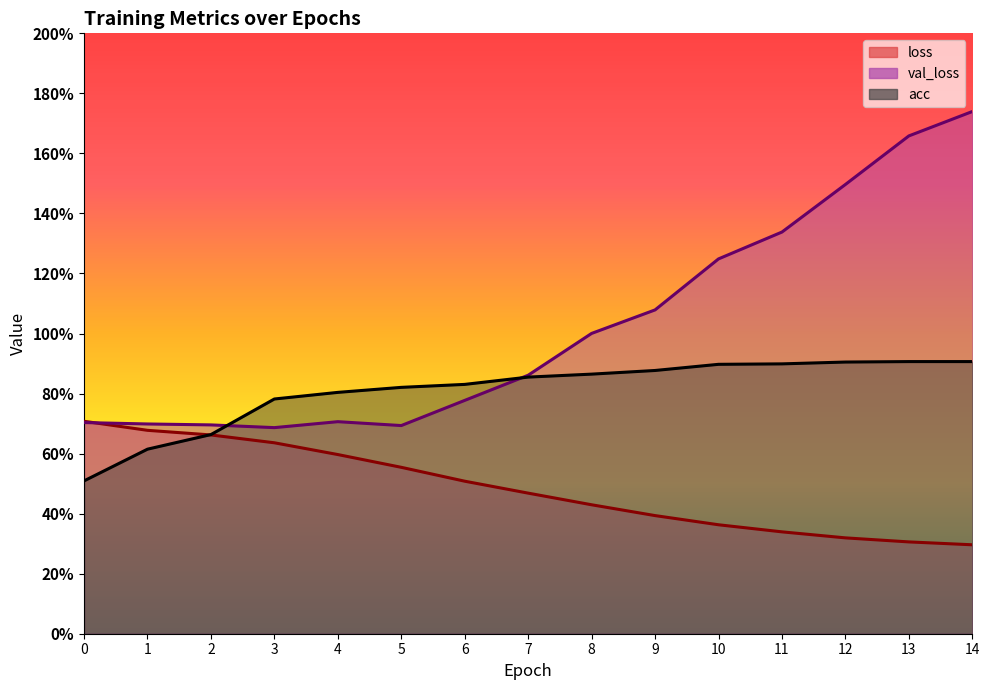

Which has a higher value, 2 or 6?

2